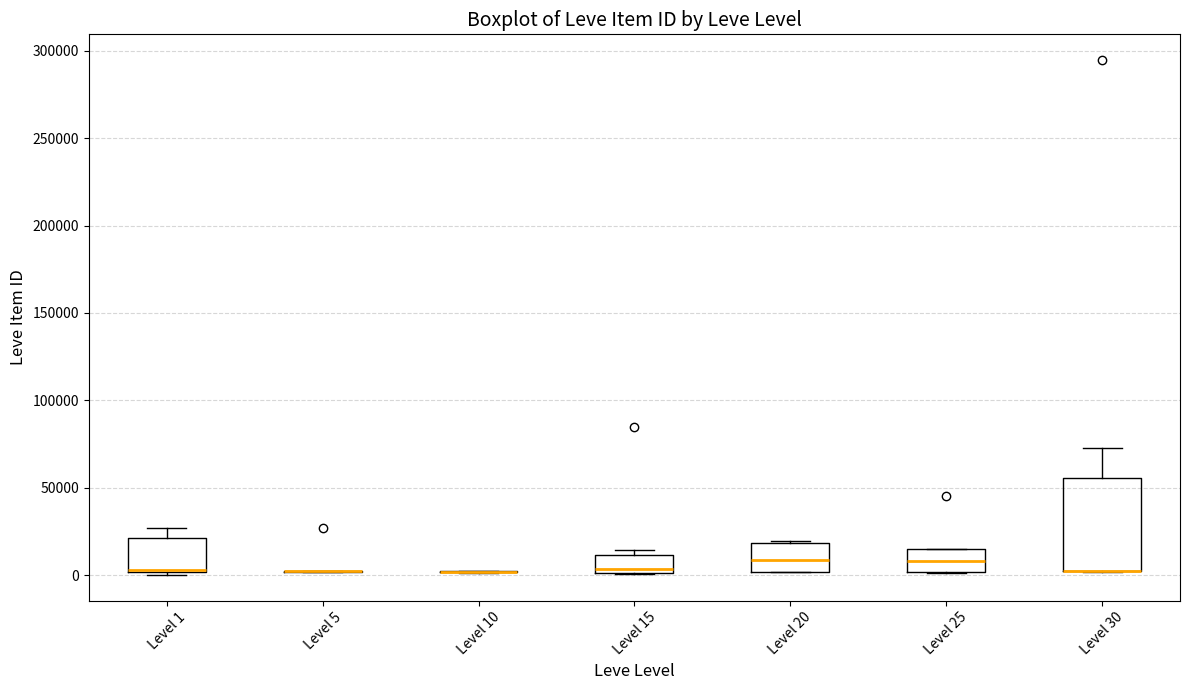

Reading left to right, read every box against the y-axis: the position of its median line, the range the box covers, and the ends of its whiskers. The values are not printed on the chart, so give them approximately, as read against the axis.

Level 1: median 5000 (drawn on the box's lower edge), box 0 to 20000, whiskers 0 to 25000
Level 5: box collapsed to a line at 0, whiskers 0 to 5000
Level 10: box collapsed to a line at 0, whiskers 0 to 0
Level 15: median 5000, box 0 to 10000, whiskers 0 to 15000
Level 20: median 10000, box 0 to 20000, whiskers 0 to 20000
Level 25: median 10000, box 0 to 15000, whiskers 0 to 15000
Level 30: median 0 (drawn on the box's lower edge), box 0 to 55000, whiskers 0 to 75000